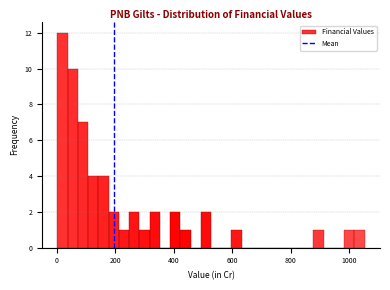

Read against the x-axis, roughly where is the centre of the tallest bar?

20